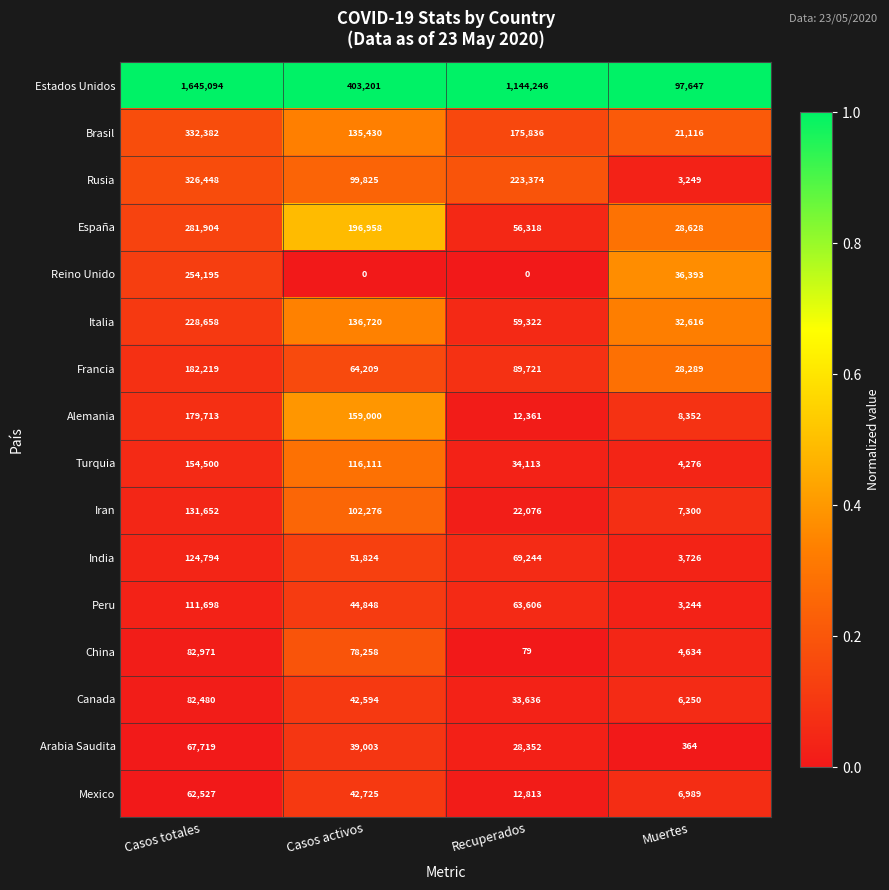

Which category has the highest value across all series?

Casos totales